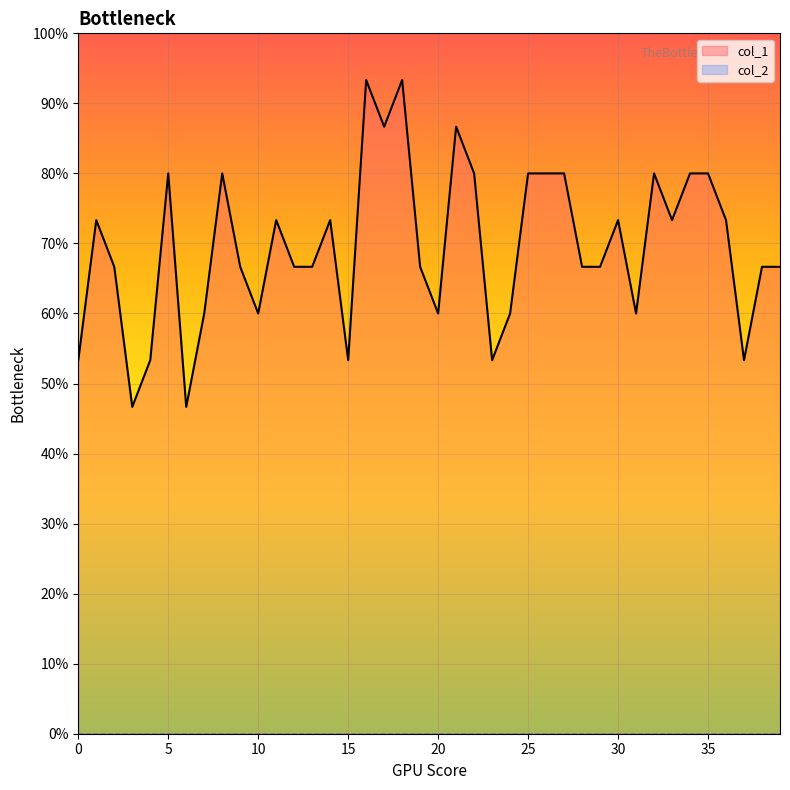

How many points are higher than both their immediate neighbors (excluding endpoints)?

10